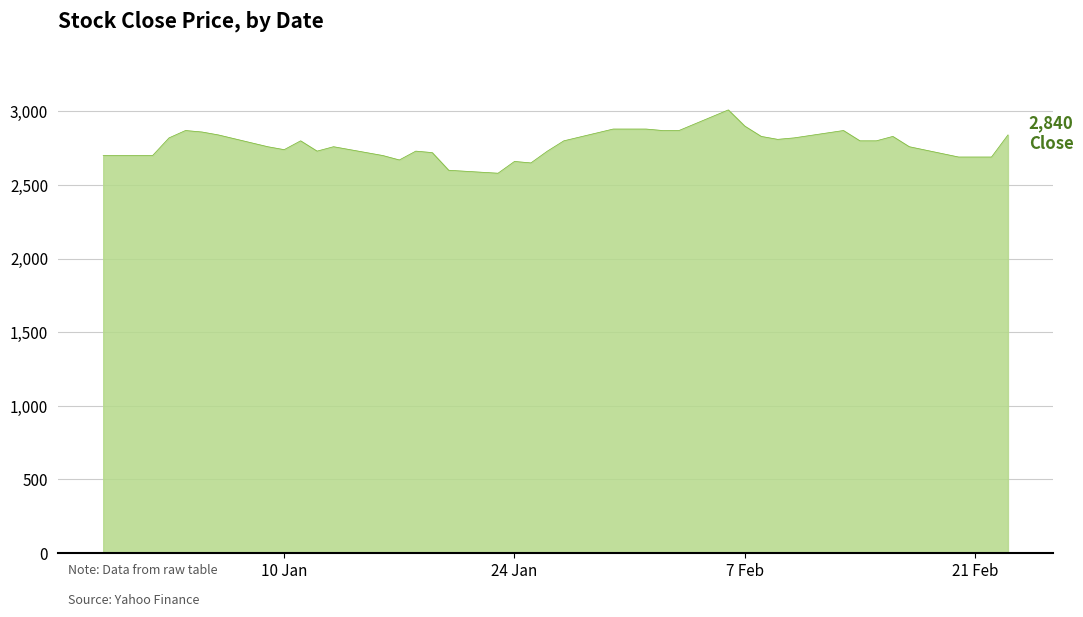

True or false: there are more than 0 points higher than both neighbors.

True